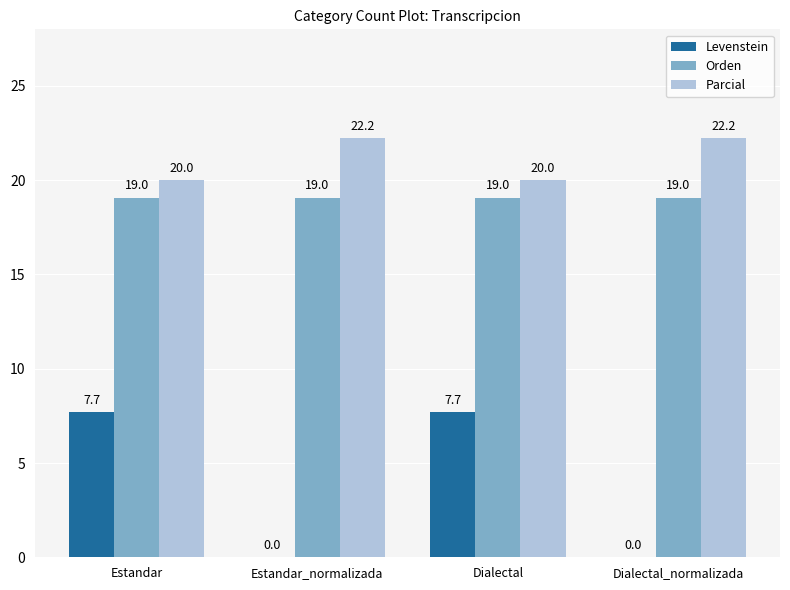

The value of Parcial at Dialectal is 20.0. True or false?

True